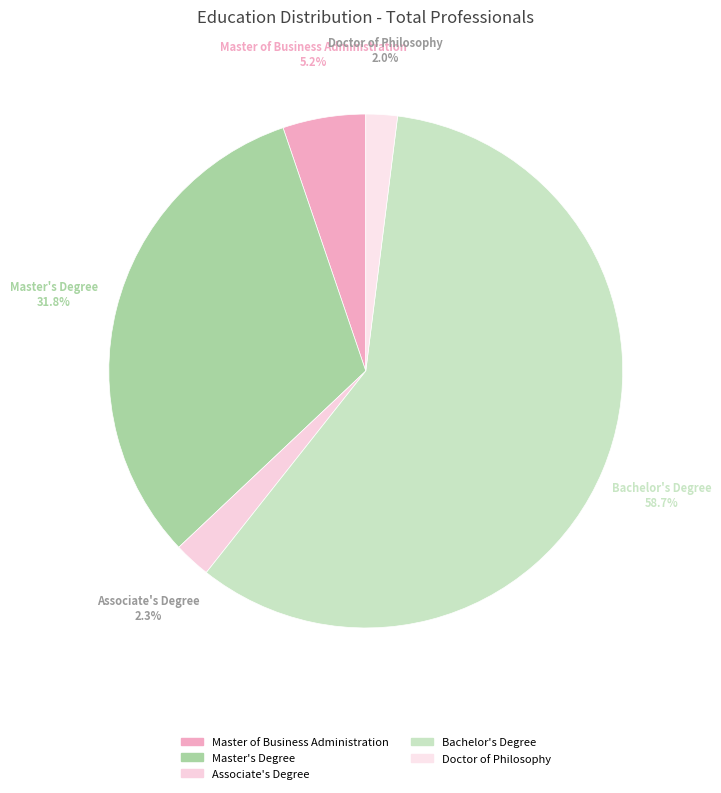

Rank the categories by value from lowest to highest.

Doctor of Philosophy, Associate's Degree, Master of Business Administration, Master's Degree, Bachelor's Degree